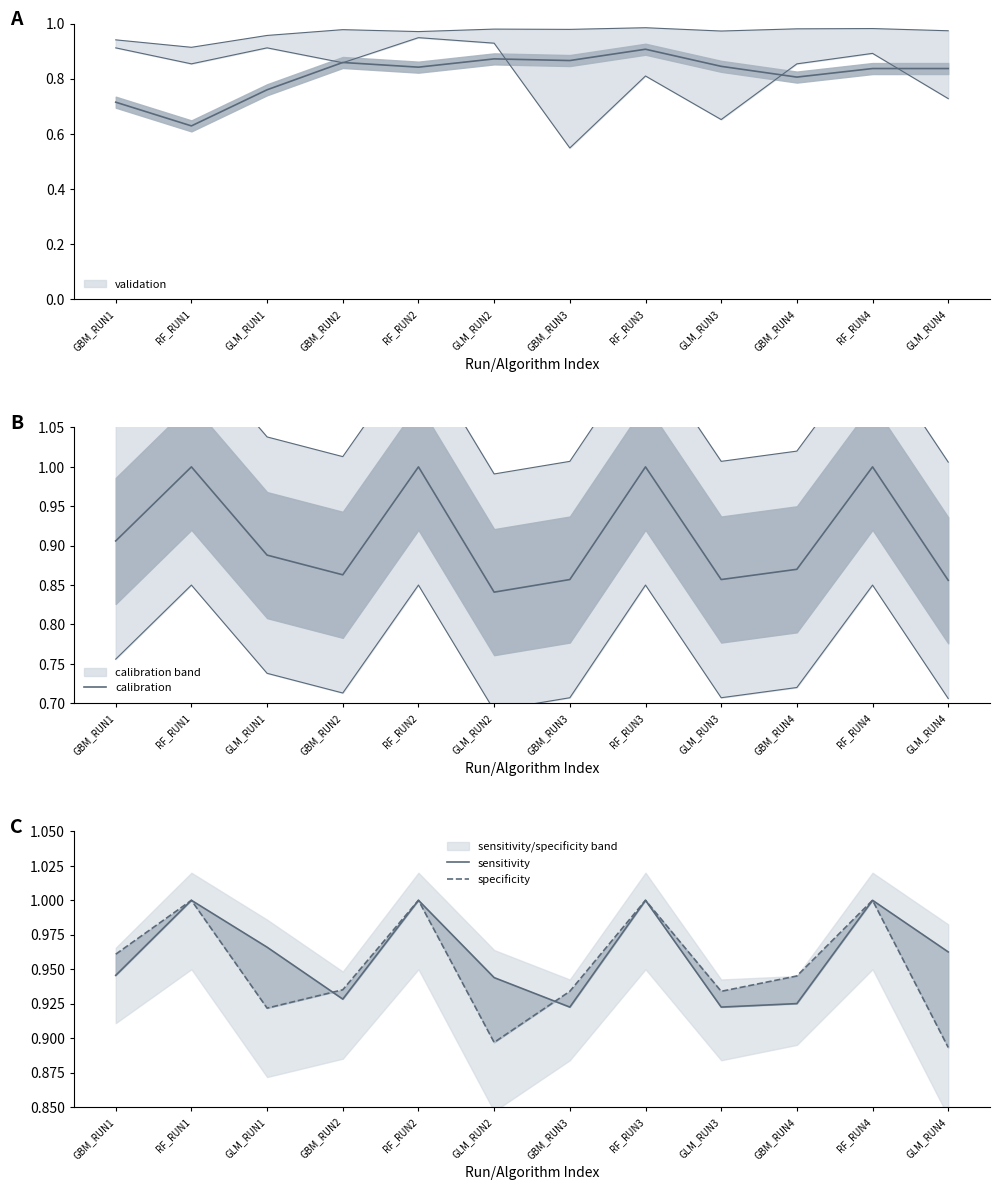

Is it true that specificity equals 1.3 at RF_RUN3?

False